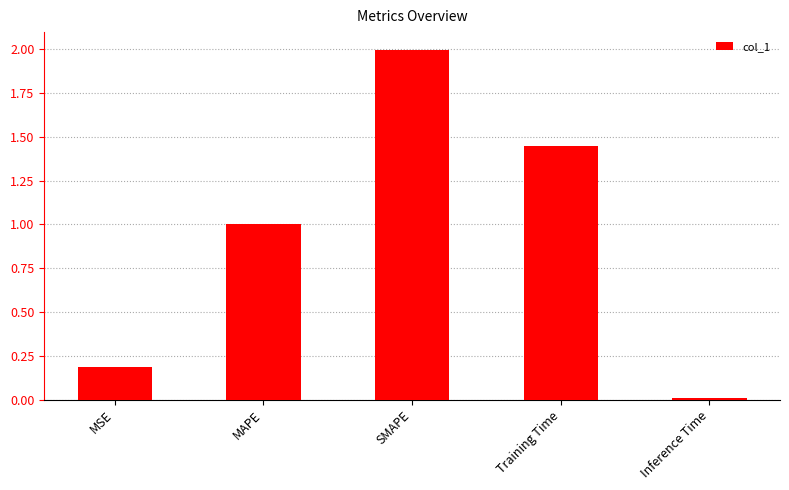

Which has a higher value, MSE or Training Time?

Training Time